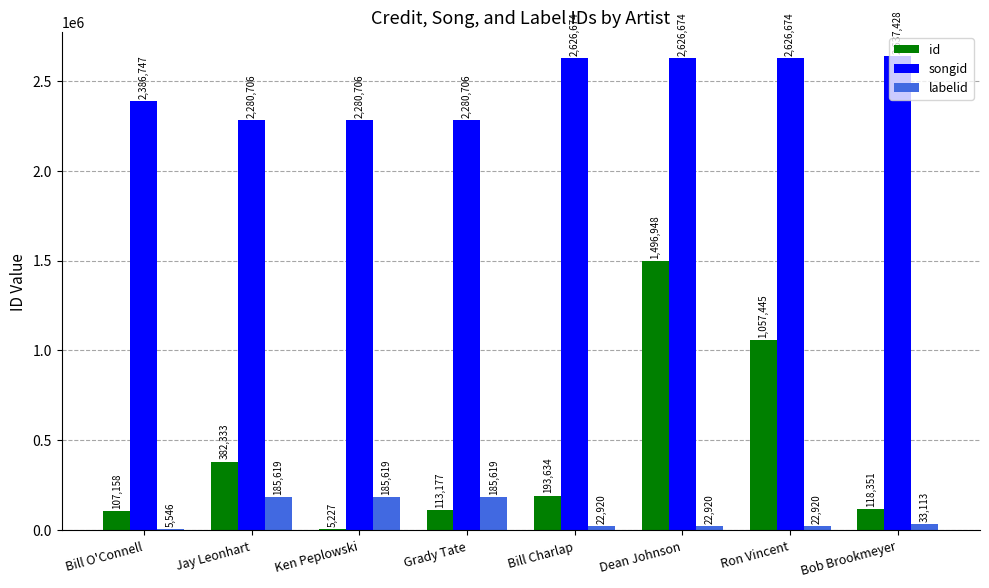

At which category does the chart reach its peak across all series?

Bob Brookmeyer